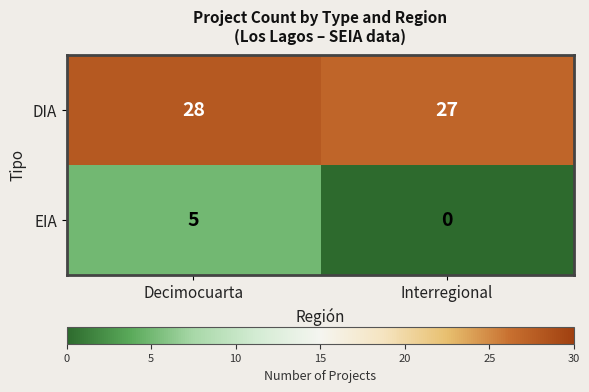

How many series are shown in this chart?

2